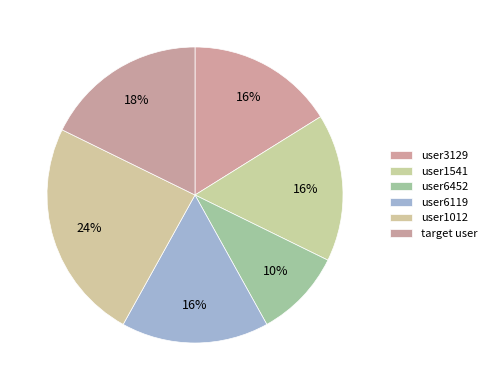

True or false: target user accounts for 18% of the total.

True